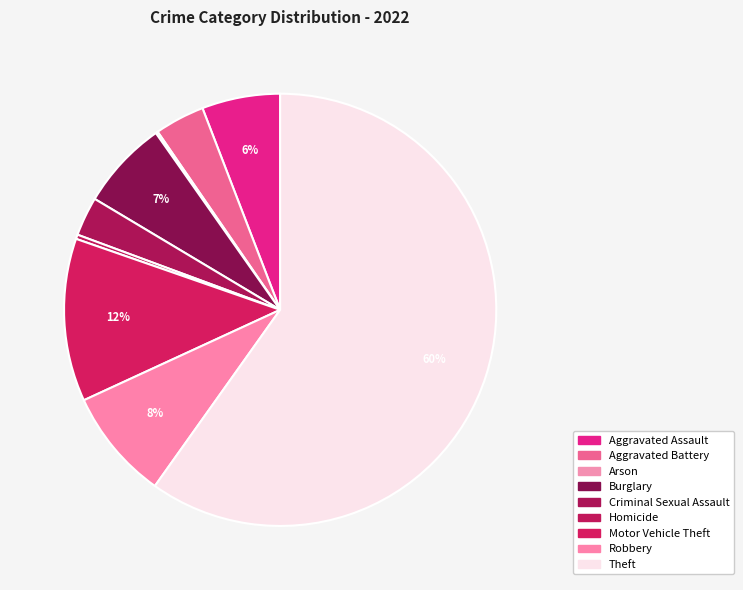

To the nearest percent, what percentage of the pie is Aggravated Battery?

4%